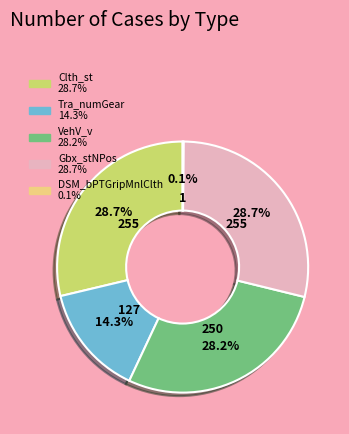

What portion of the pie excludes Clth_st?

71.3%